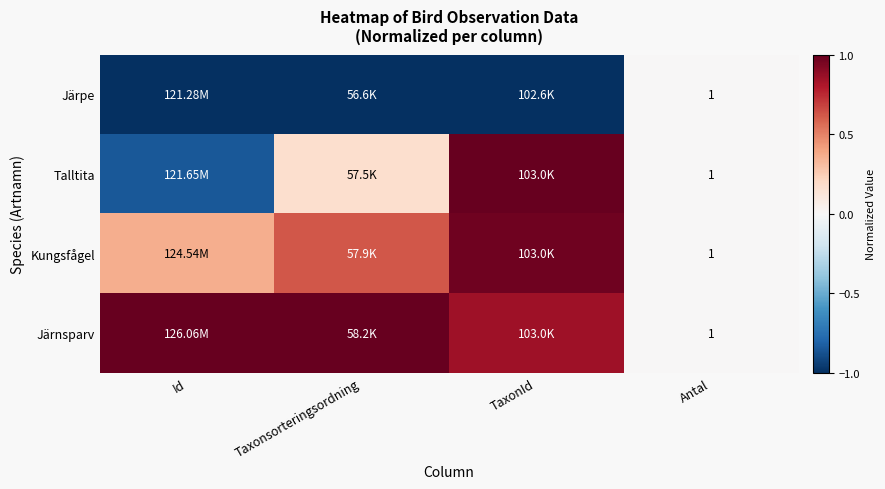

Is the value of Talltita at Taxonsorteringsordning greater than the value of Järpe at TaxonId?

Yes